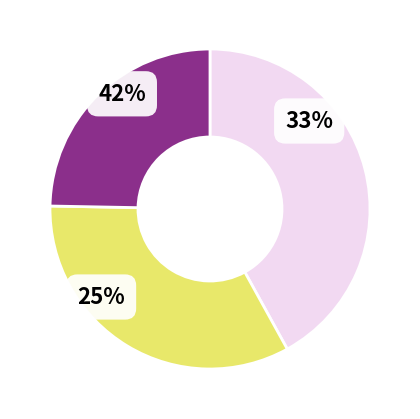

Is the sum of 1 and 13 greater than half?

No